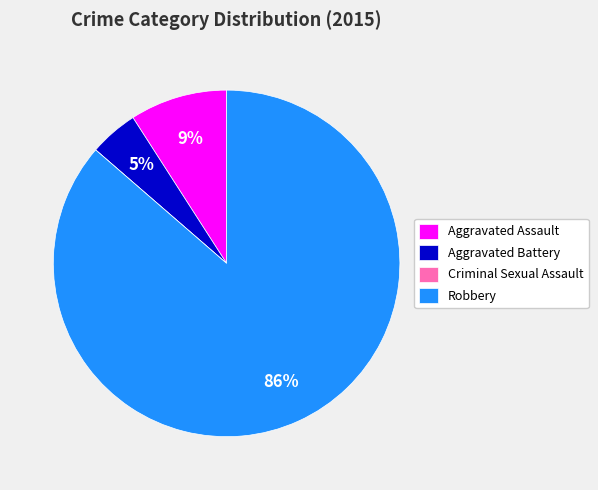

To the nearest percent, what portion does Robbery represent?

86%